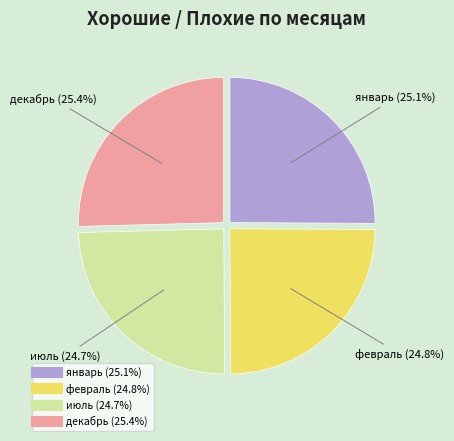

What percentage is NOT represented by февраль?

75.2%